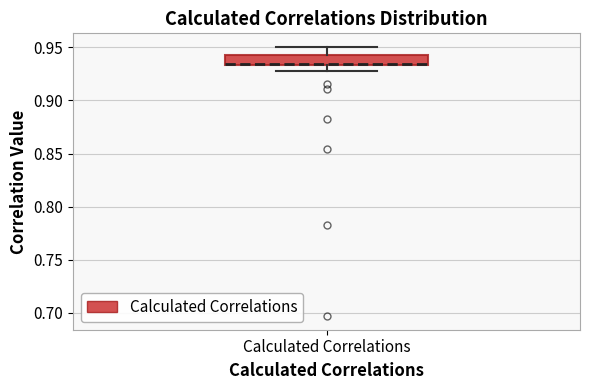

Transcribe this box plot: give where the median line is, the range the box spans, and where the two whiskers end, as read against the y-axis. The values are not printed on the chart, so give them approximately, as read against the axis.

median 0.935 (drawn on the box's lower edge), box 0.935 to 0.945, whiskers 0.930 to 0.950